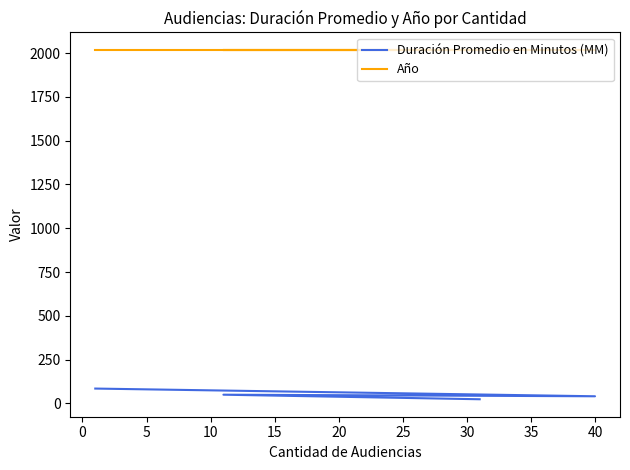

Is it true that Año equals 457 at 10?

False